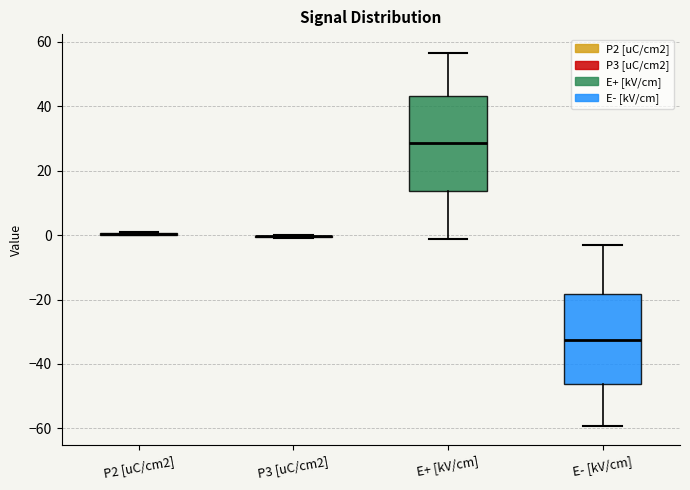

Reading left to right, transcribe this box plot: for each box, give where its median line is, the range the box spans, and where its two whiskers end, as read against the y-axis. The values are not printed on the chart, so give them approximately, as read against the axis.

P2 [uC/cm2]: box collapsed to a line at 0, whiskers 0 to 0
P3 [uC/cm2]: box collapsed to a line at 0, whiskers 0 to 0
E+ [kV/cm]: median 28, box 14 to 44, whiskers -2 to 56
E- [kV/cm]: median -32, box -46 to -18, whiskers -60 to -4